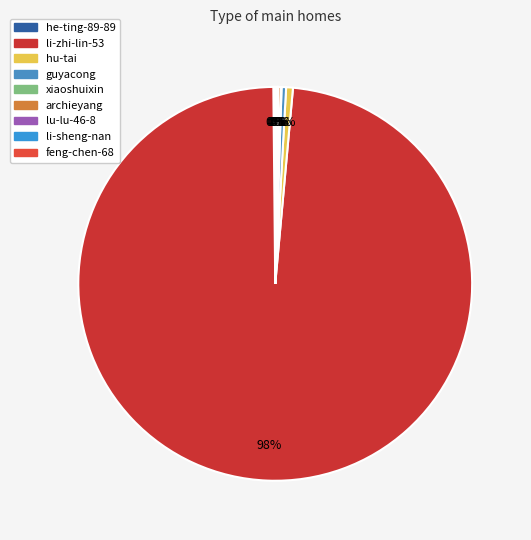

Count the number of slices in the pie.

9